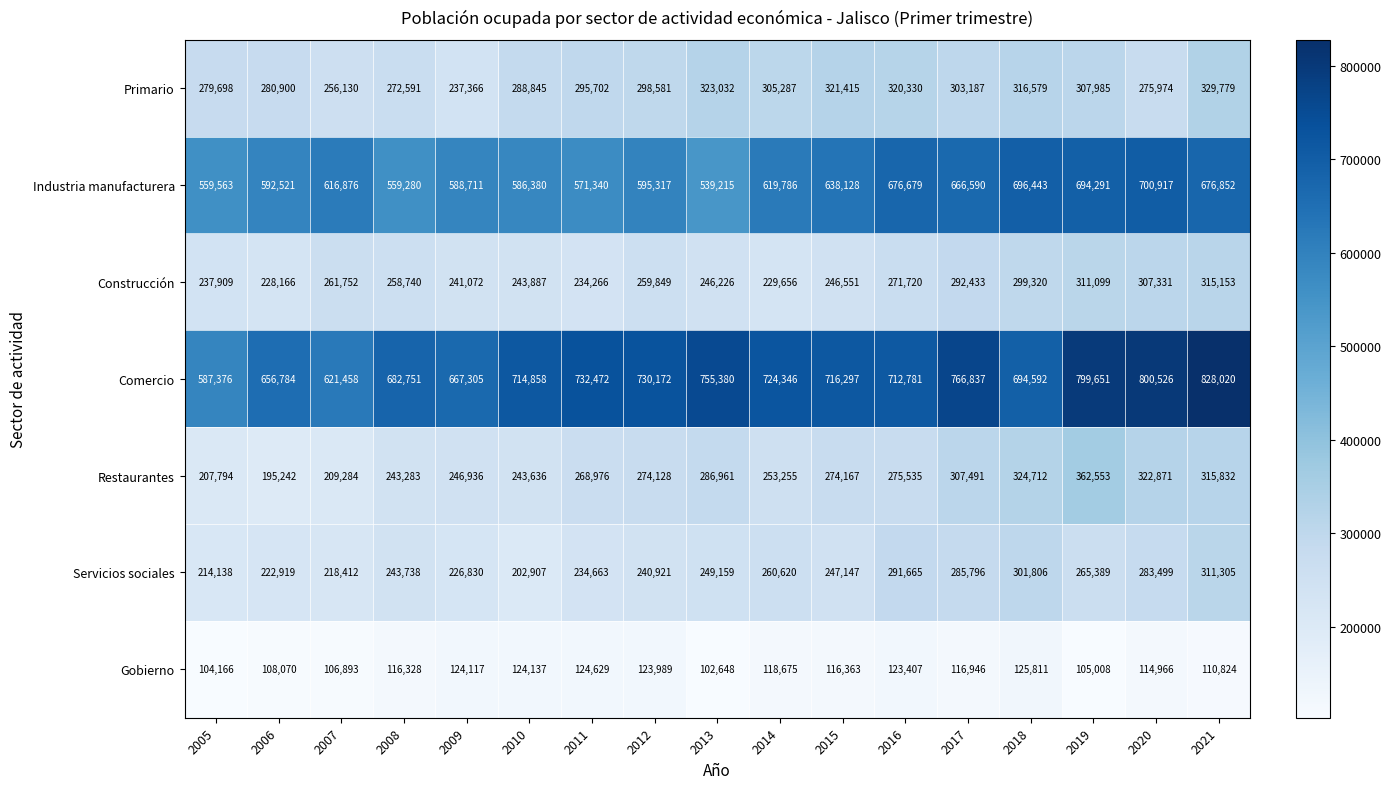

List the series in order of their peak value, lowest first.

Gobierno, Servicios sociales, Construcción, Primario, Restaurantes, Industria manufacturera, Comercio